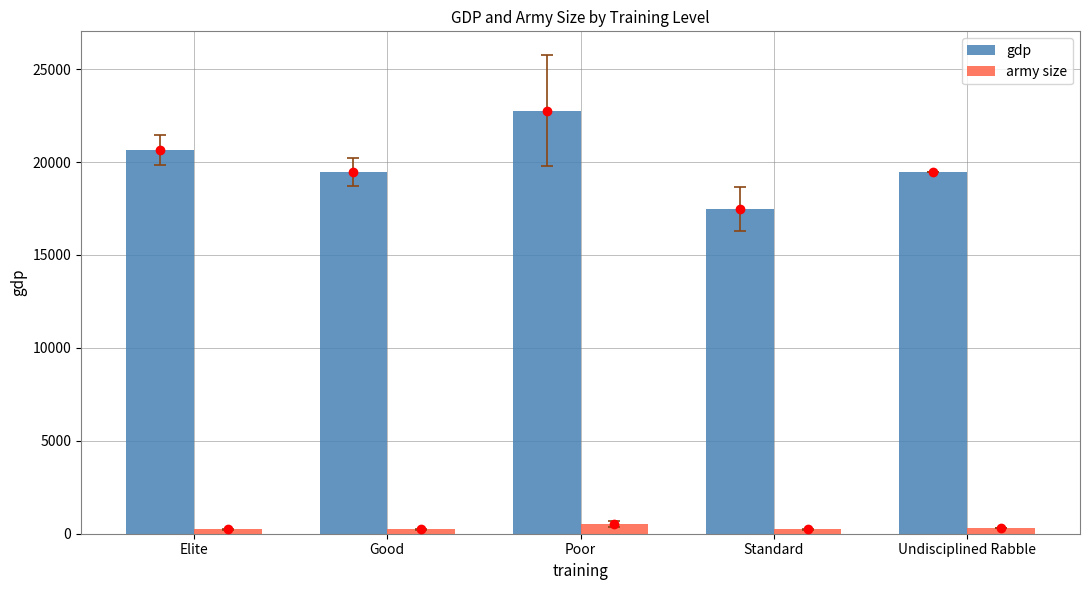

Are the bars horizontal?

No